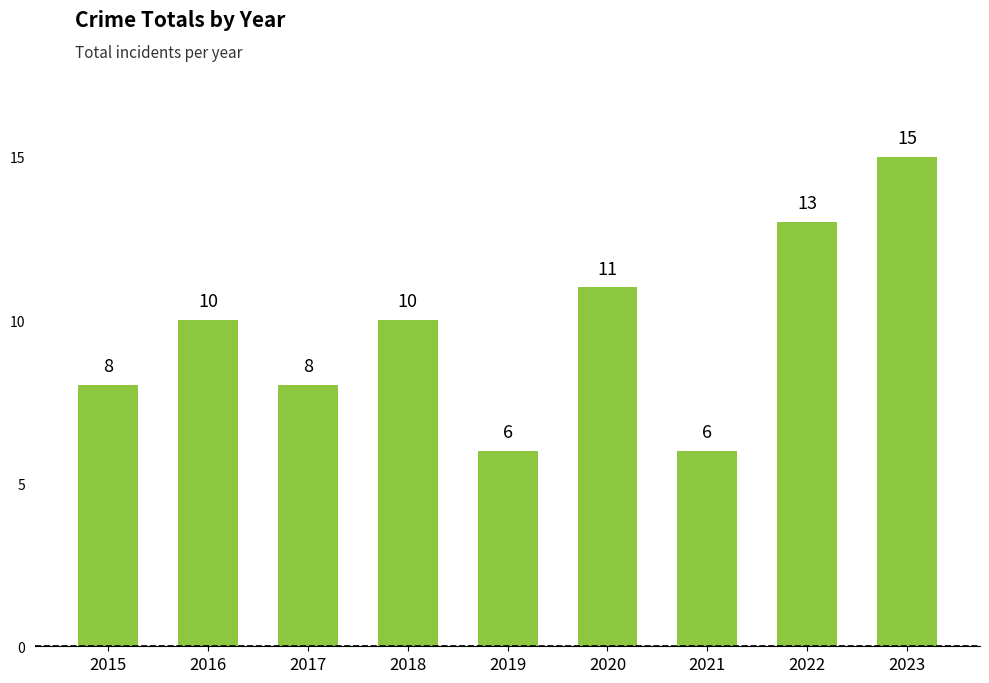

How many bars are there in total?

9